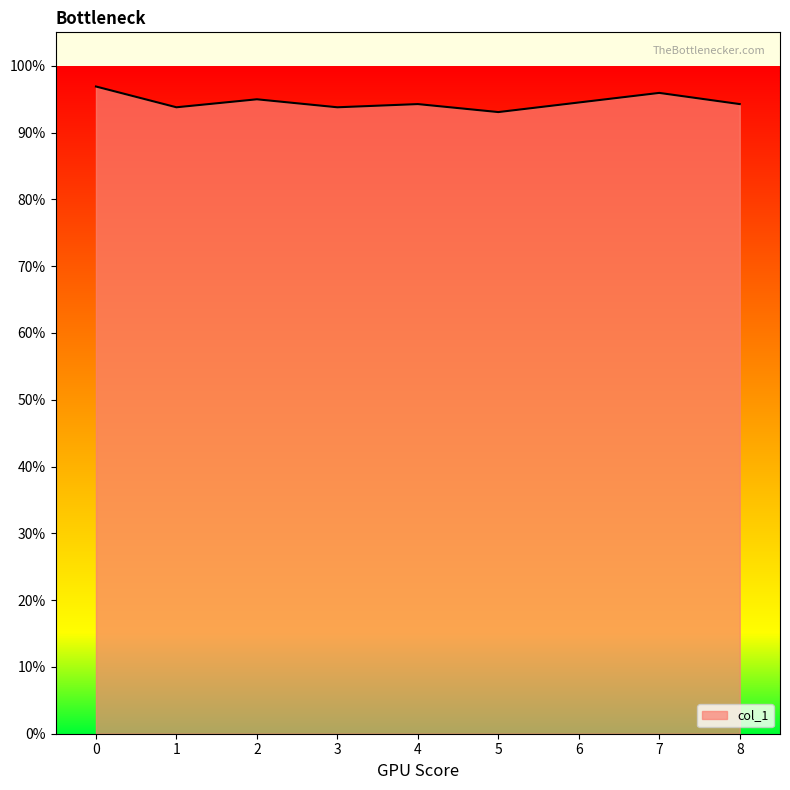

Does the chart display data point markers on the line(s)?

No